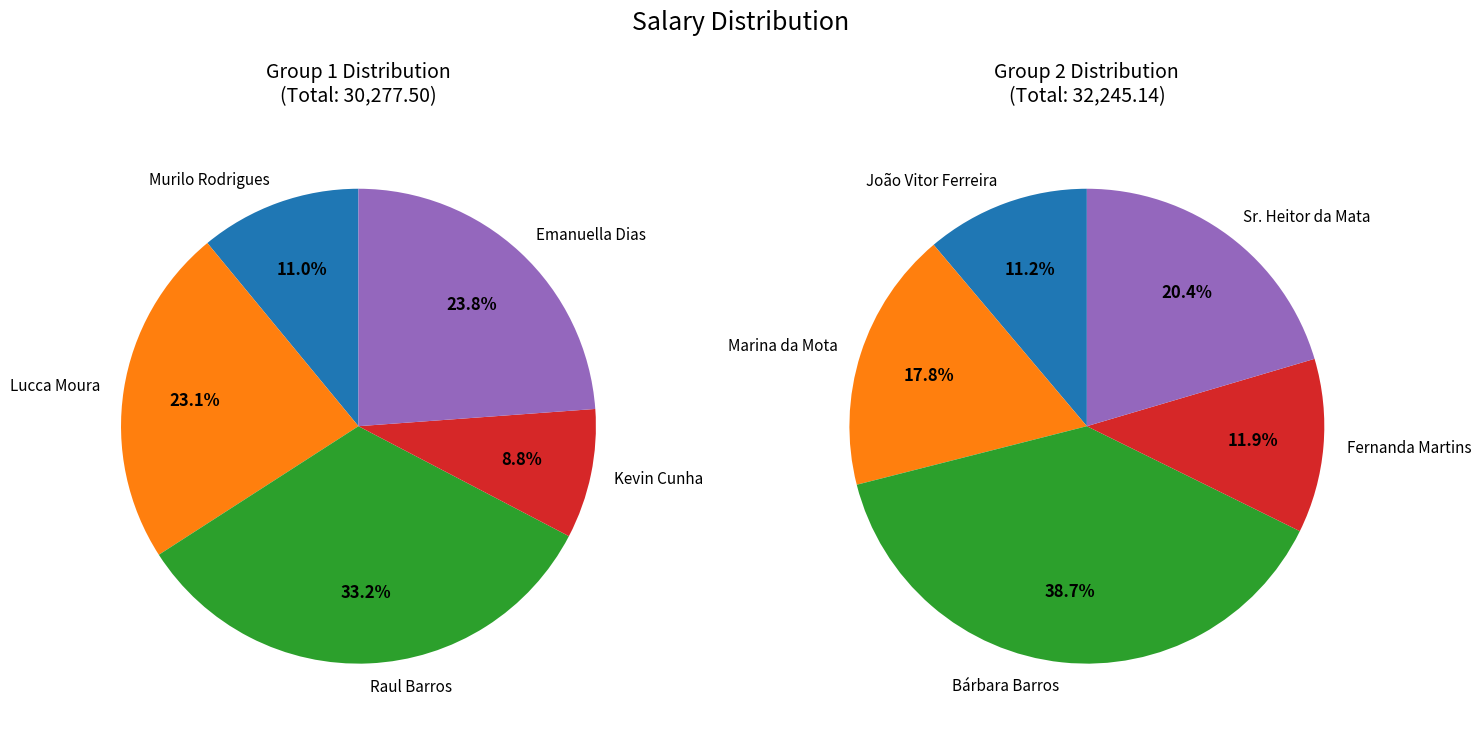

Which has a higher value, Raul Barros or Fernanda Martins?

Raul Barros